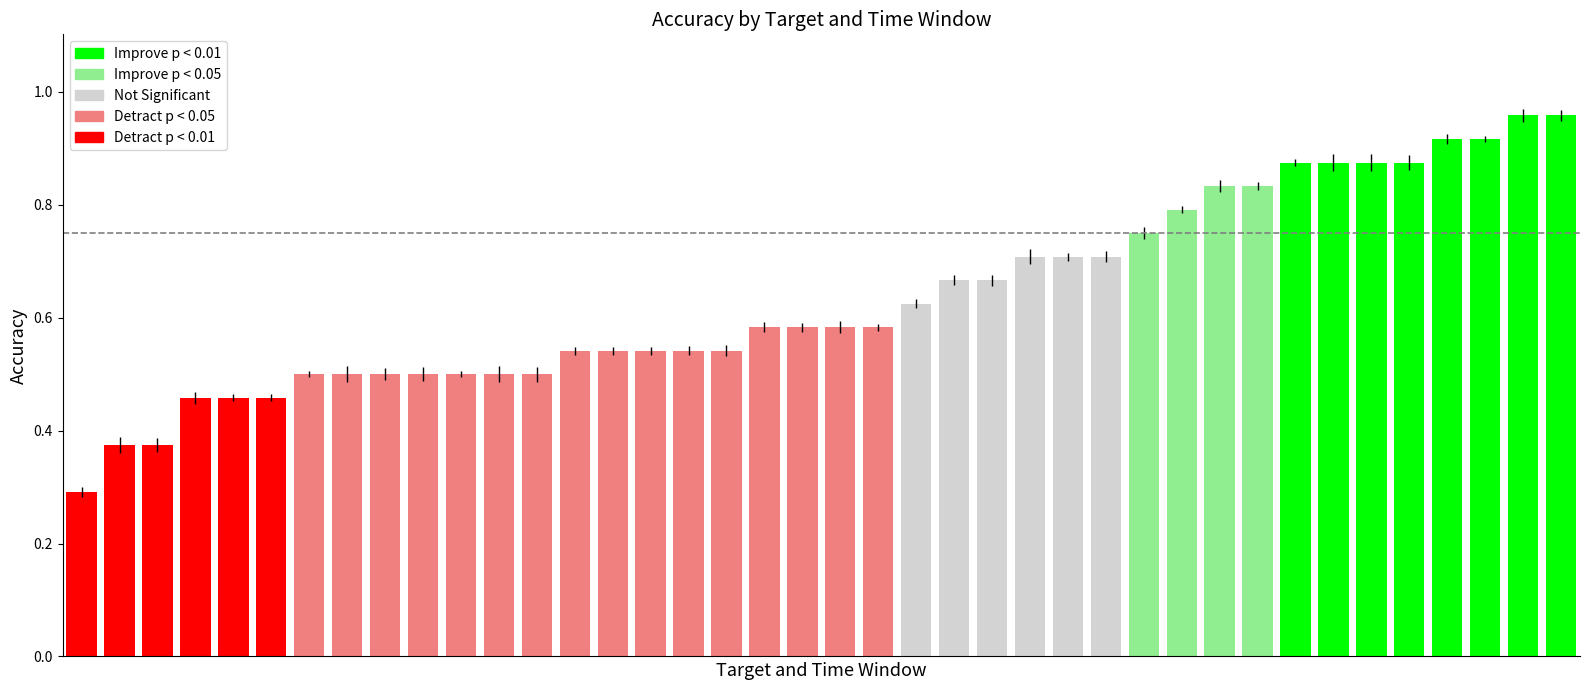

How many bars are there in total?

40